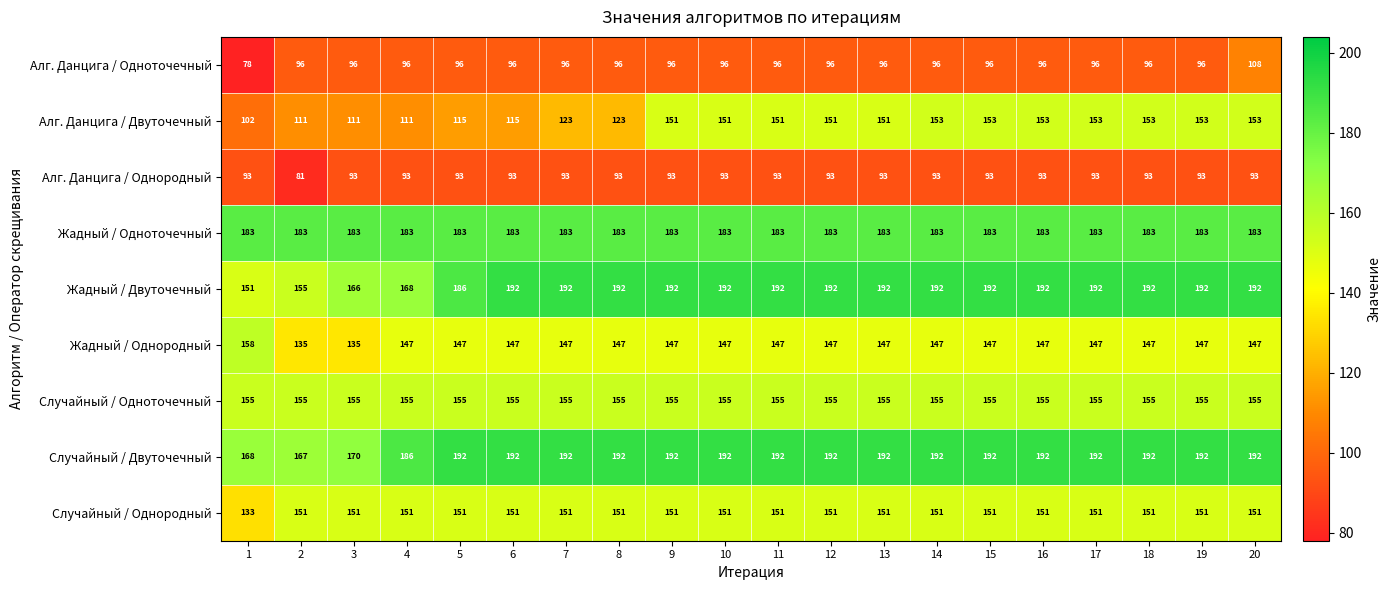

At how many categories does at least one series exceed 122?

20